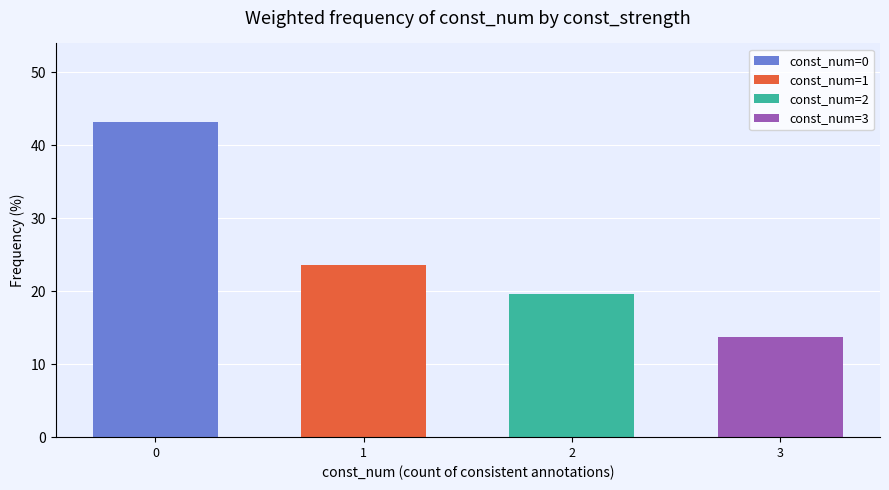

What are all the series names shown in the legend?

const_num=0, const_num=1, const_num=2, const_num=3